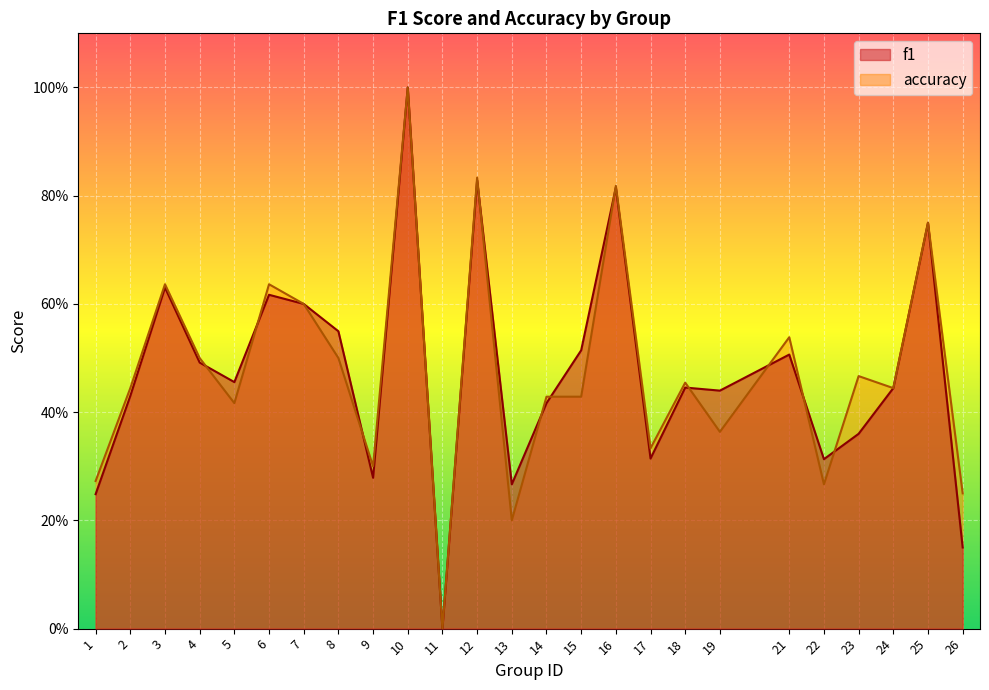

After their last crossing, which series has the higher values: accuracy or f1?

accuracy